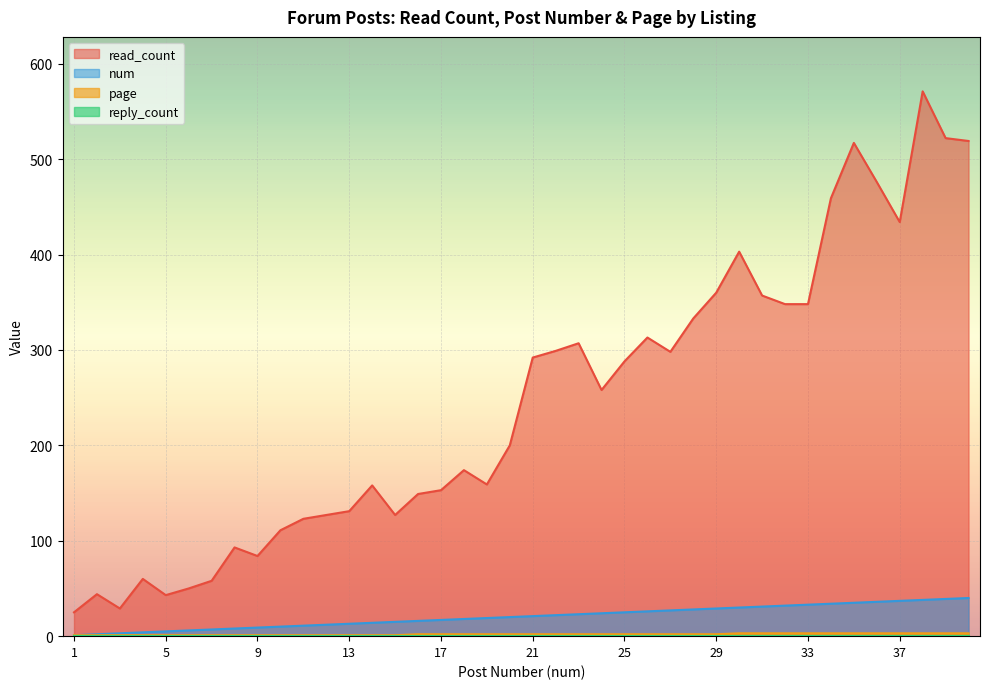

What is the smallest value displayed?

0